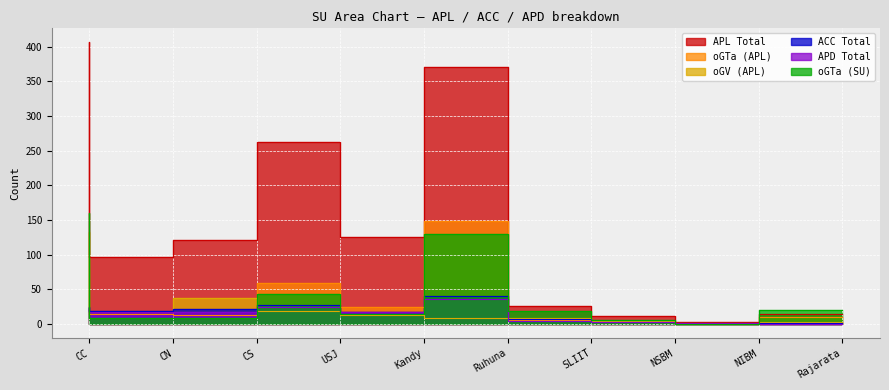

How many interior local valleys does the ACC Total series have?

2